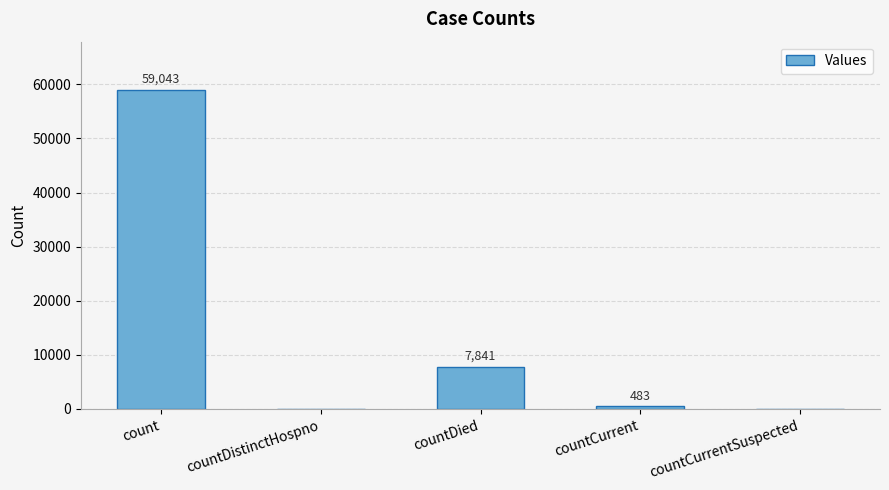

What value does the data have at countDied?

7841